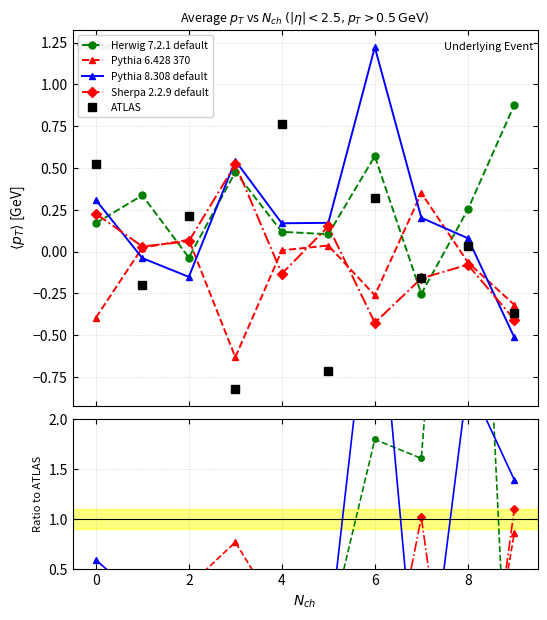

How many positive values does the ATLAS series have?

5